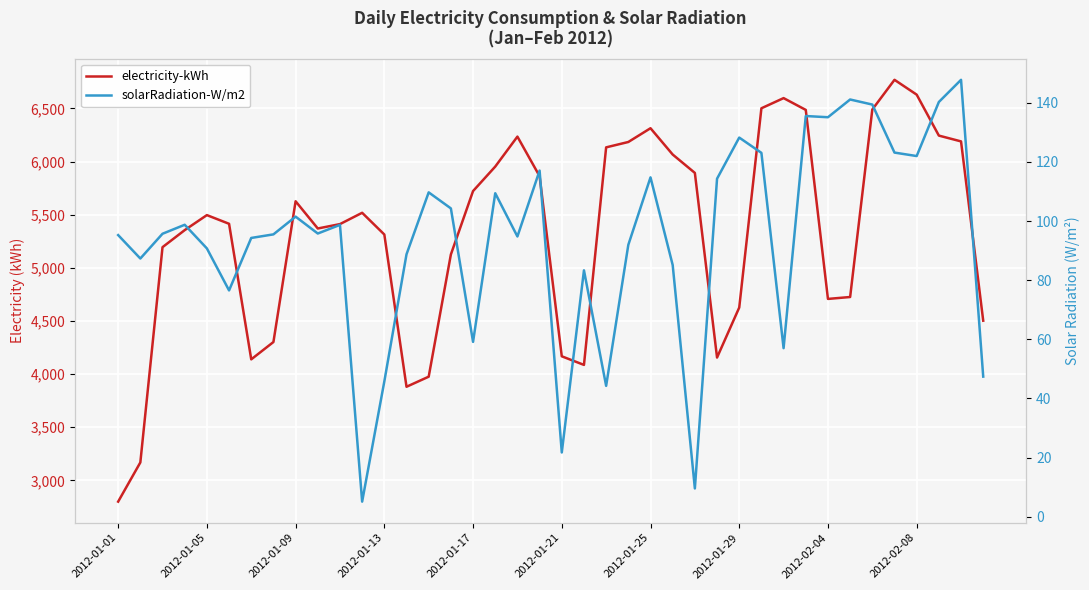

What is the difference between the maximum and minimum values in the solarRadiation-W/m2 series?

142.7